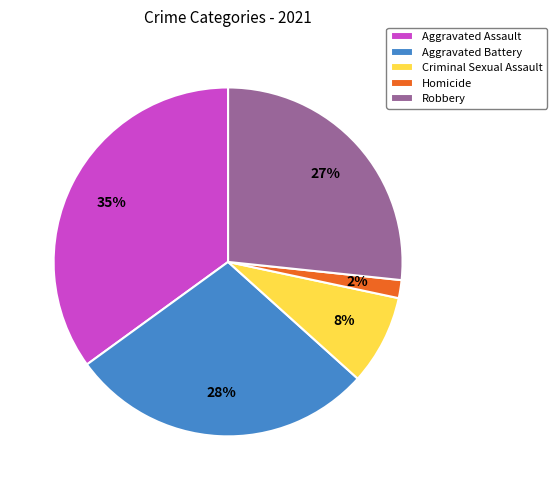

How many slices are in this pie chart?

5